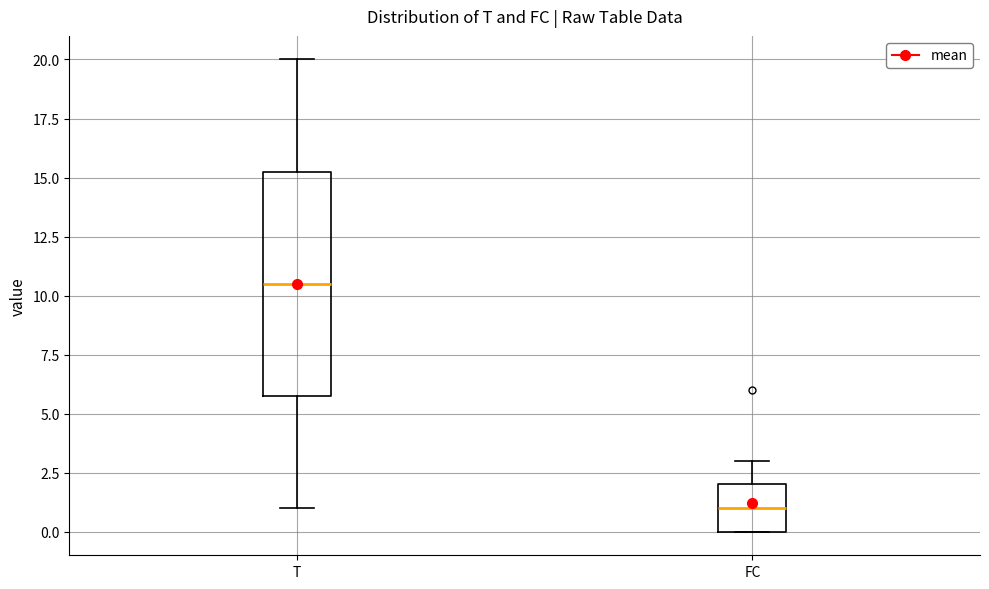

Reading left to right, read every box against the y-axis: the position of its median line, the range the box covers, and the ends of its whiskers. The values are not printed on the chart, so give them approximately, as read against the axis.

T: median 10.5, box 6.0 to 15.5, whiskers 1.0 to 20.0
FC: median 1.0, box 0.0 to 2.0, whiskers 0.0 to 3.0